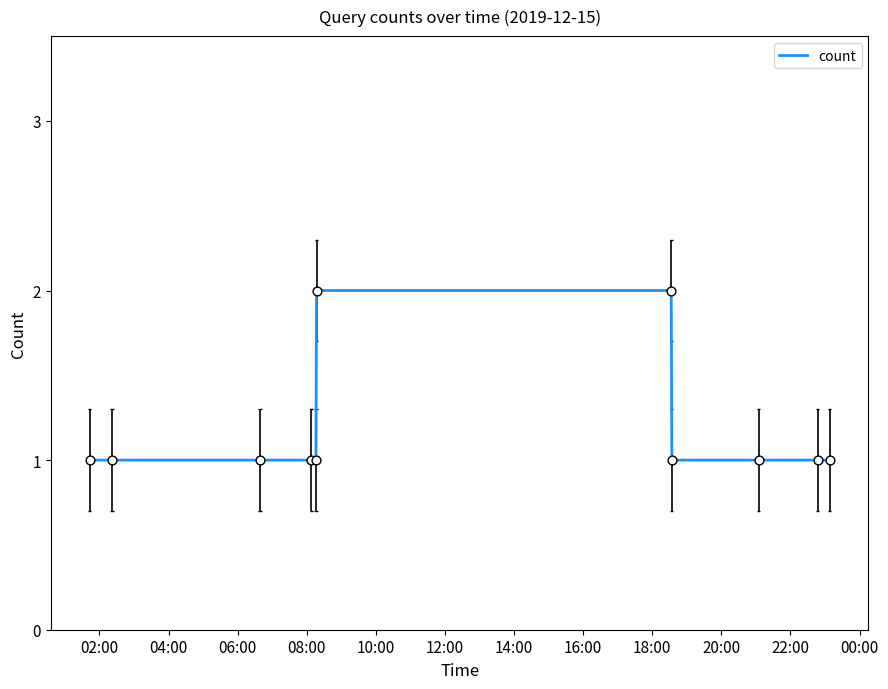

Which has a higher value, 22:00 or 02:00?

22:00